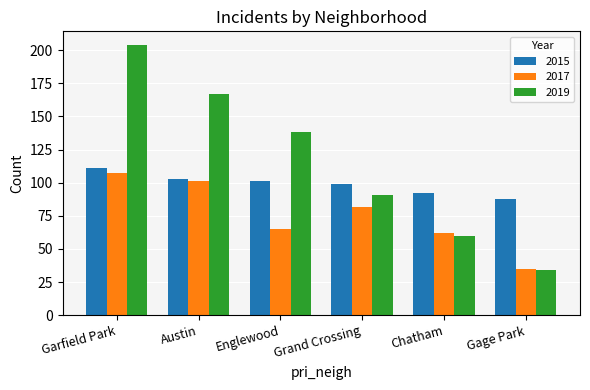

Reading right to left, what are all the values shown in this chart?

2015: 88	92	99	101	103	111
2017: 35	62	82	65	101	107
2019: 34	60	91	138	167	204